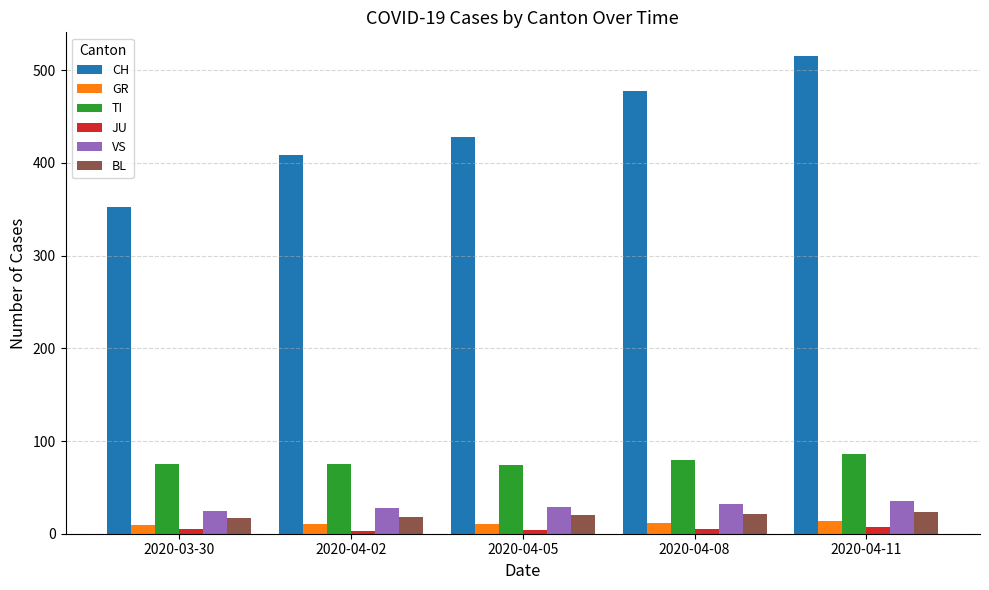

What is the sum of all TI values?

390